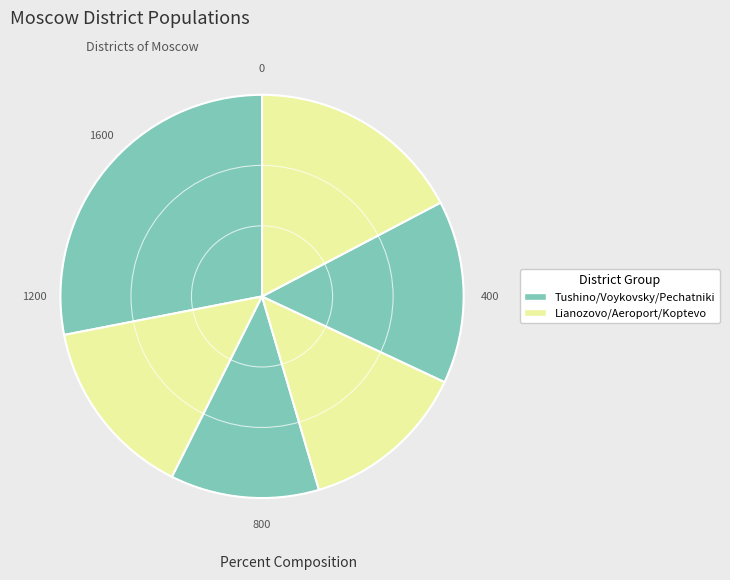

To the nearest percent, what is the difference between the largest and smallest slice percentages?

16%